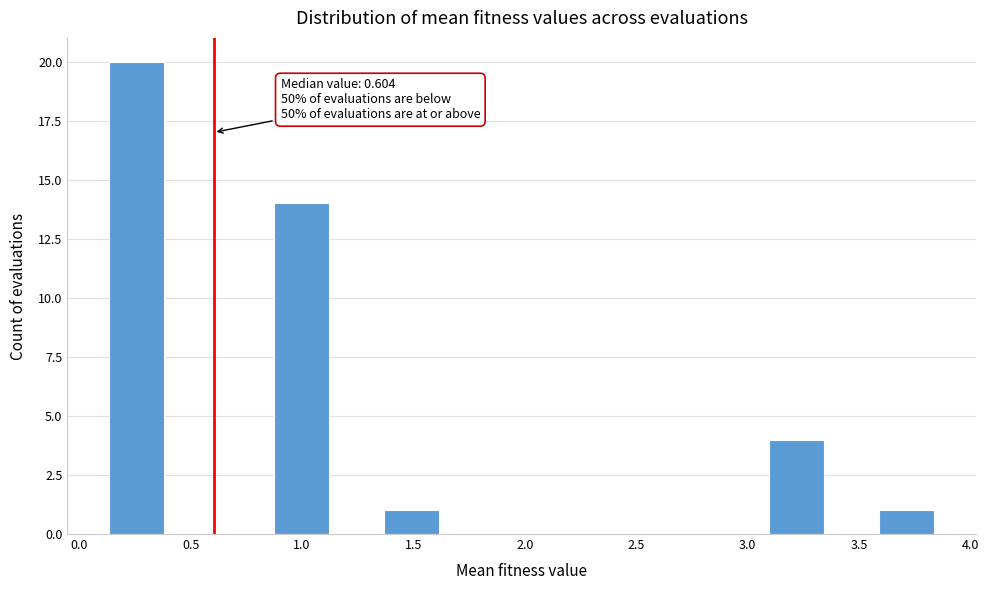

Which range on the x-axis has the tallest bar?

0.15 to 0.40